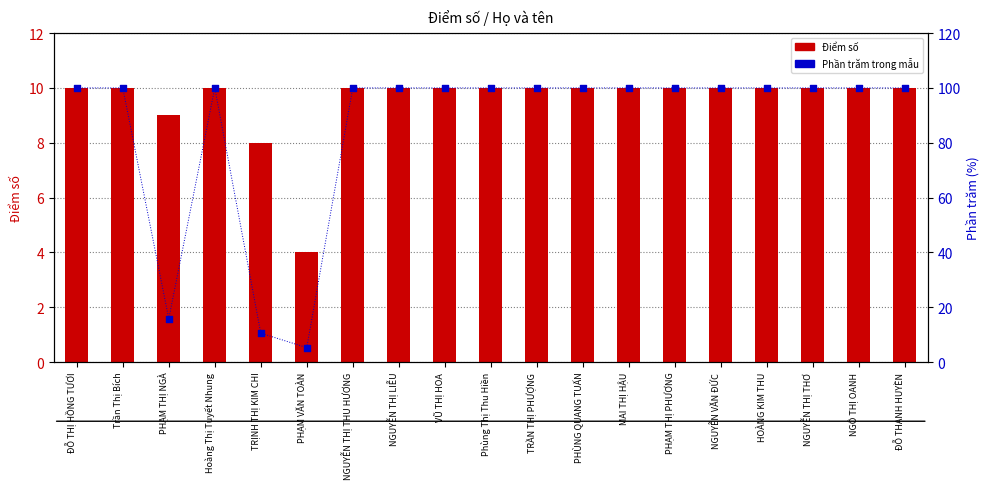

At which category is the sum across all series the highest?

ĐỖ THỊ HỒNG TƯƠI